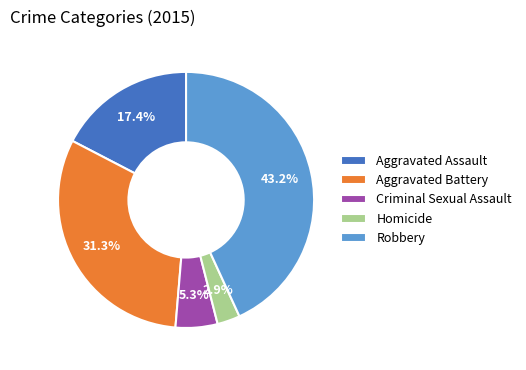

How much of the chart is everything except Criminal Sexual Assault?

94.7%